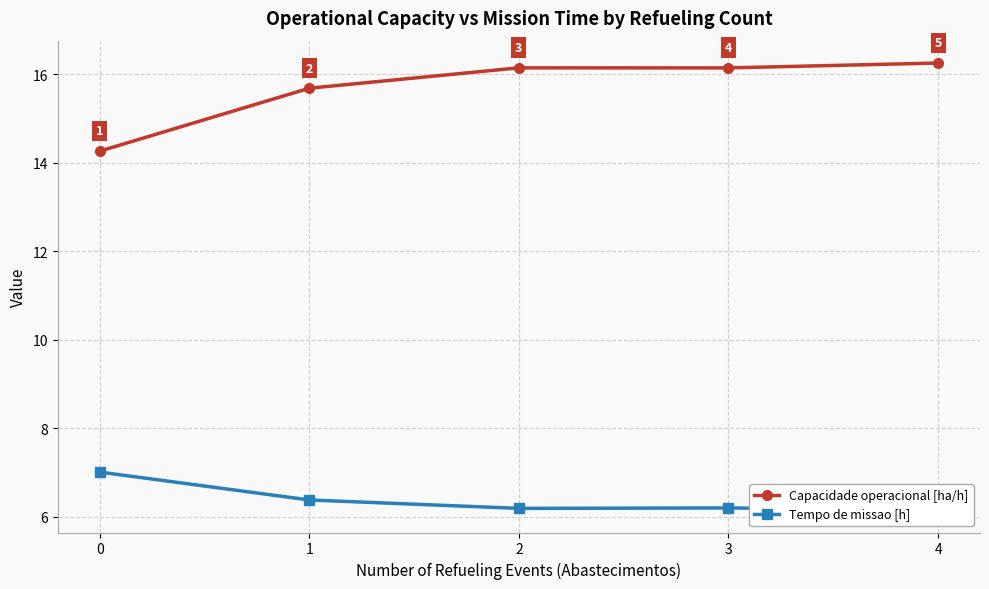

How many lines are shown in the chart?

2